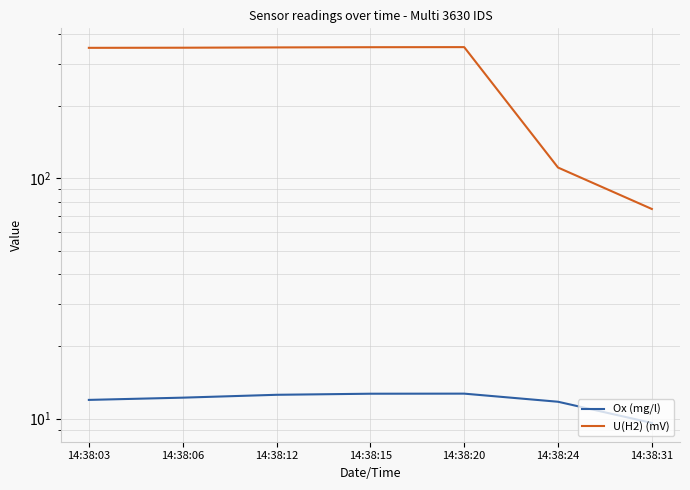

What are all the series names shown in the legend?

Ox (mg/l), U(H2) (mV)